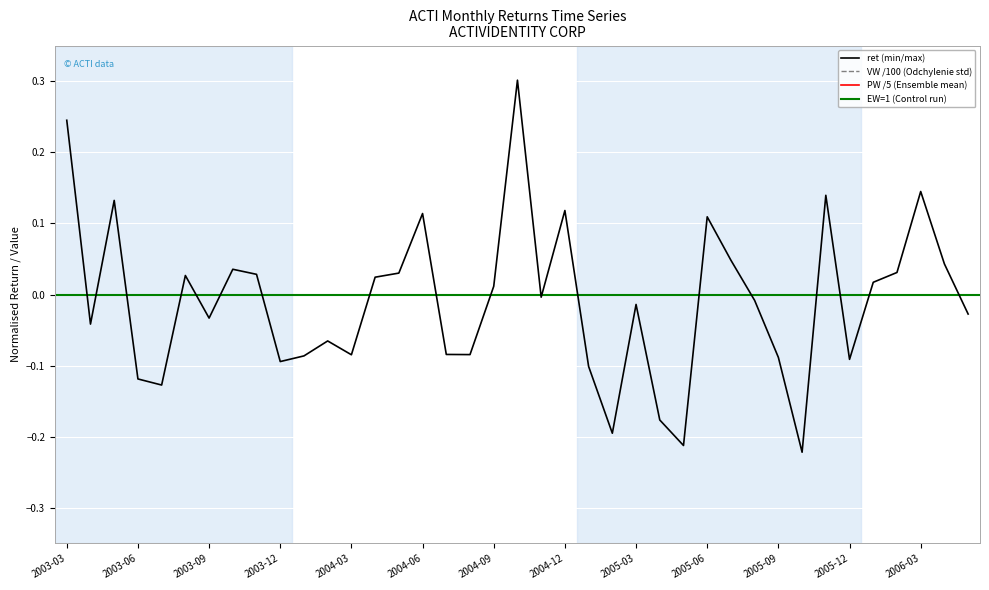

Between 13 and 16, which series saw the biggest shift?

VW